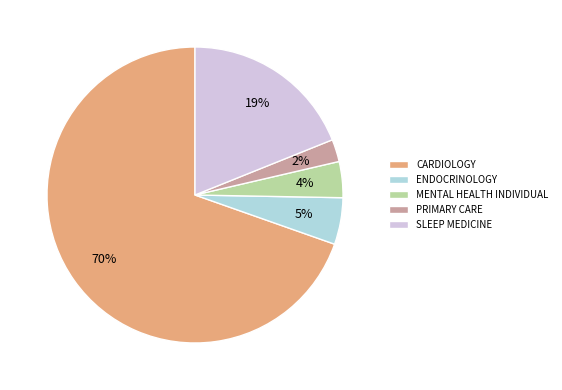

What percentage is the PRIMARY CARE slice, to the nearest percent?

2%